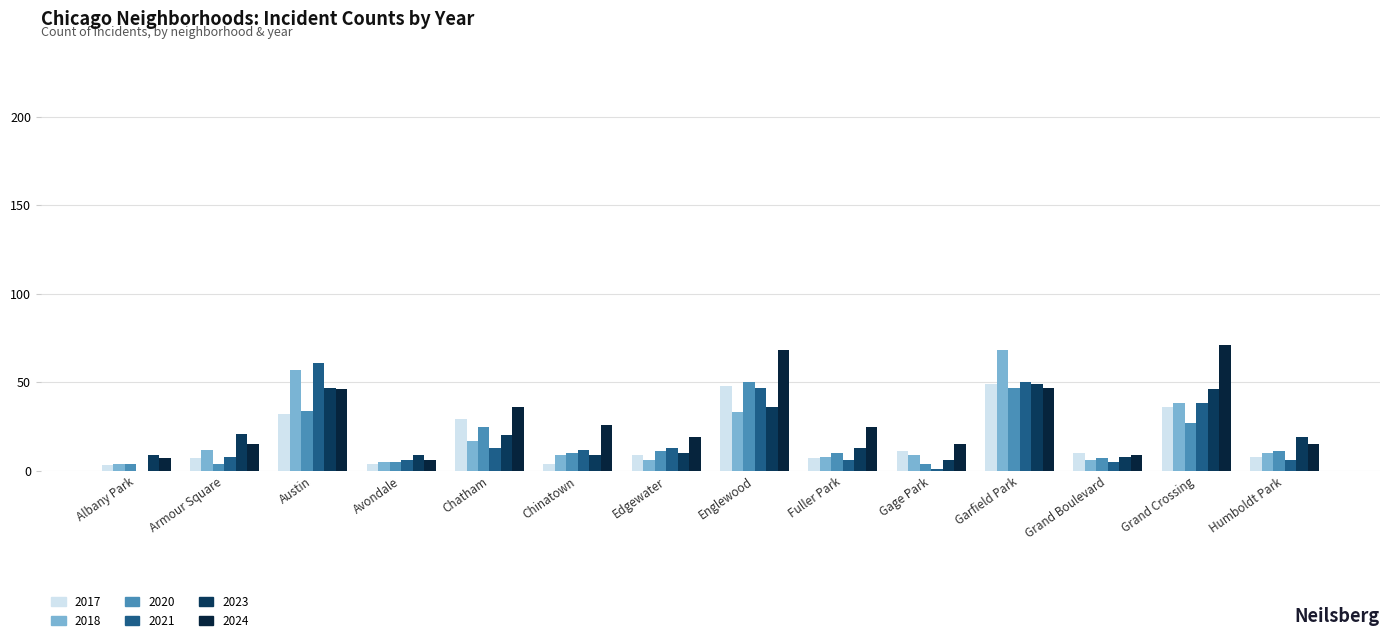

What is the difference between the maximum and second lowest values in the 2020 series?

46